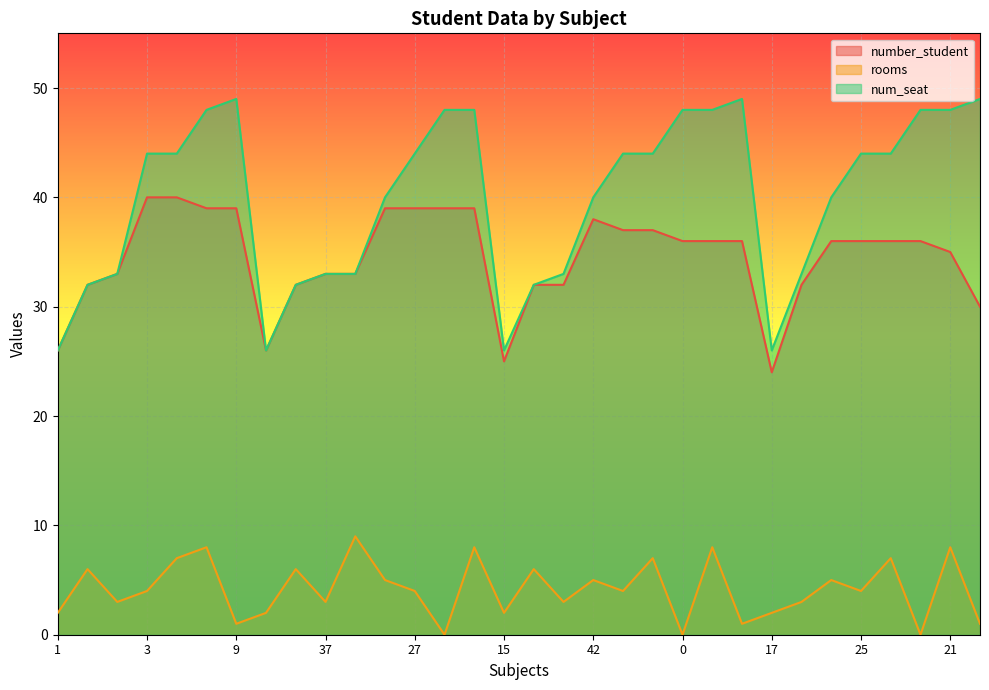

What is the sum of the num_seat values at 0 and 25?

92